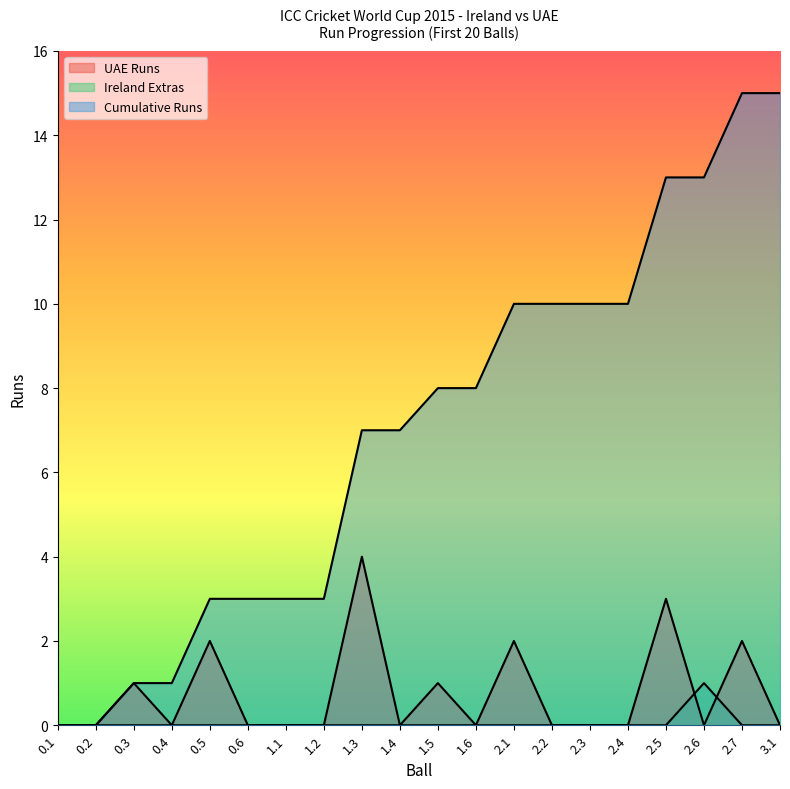

Which category has the highest value in the Ireland Extras series?

2.6